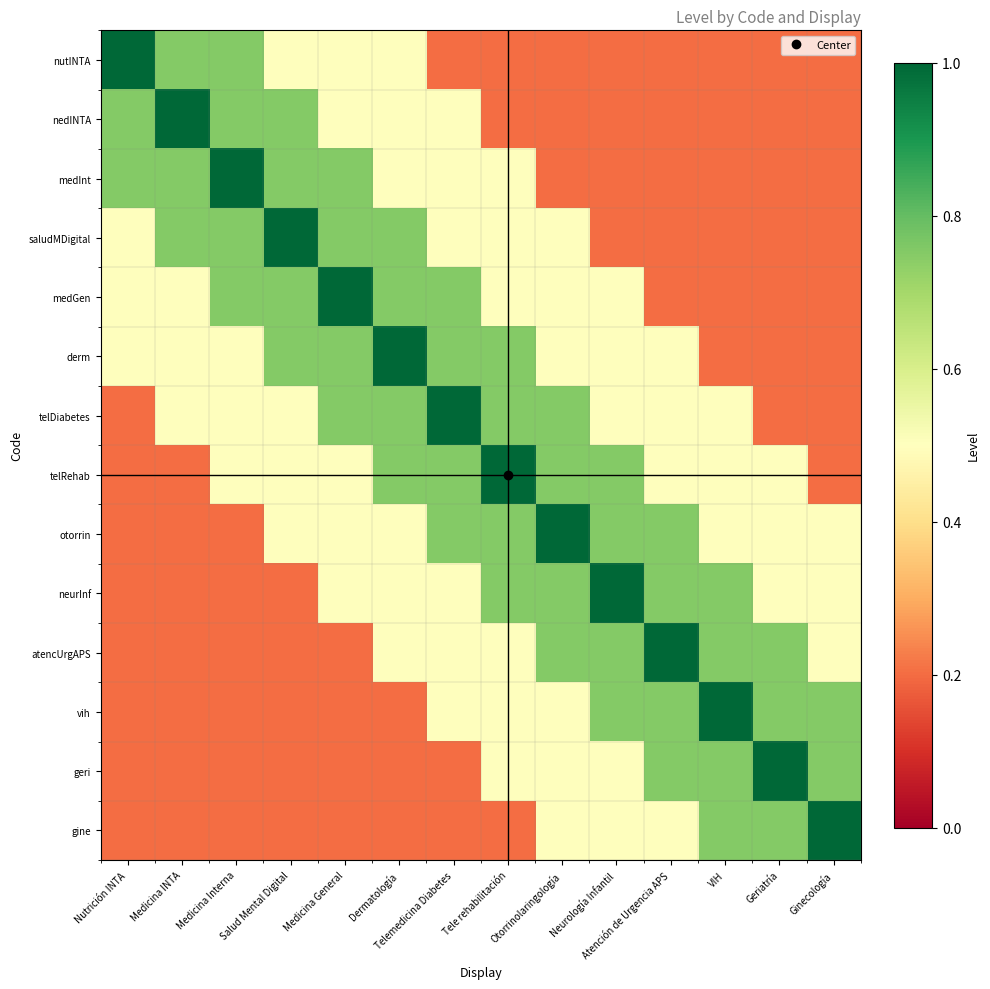

What is the spread (max minus min) of values at Tele rehabilitación?

0.8